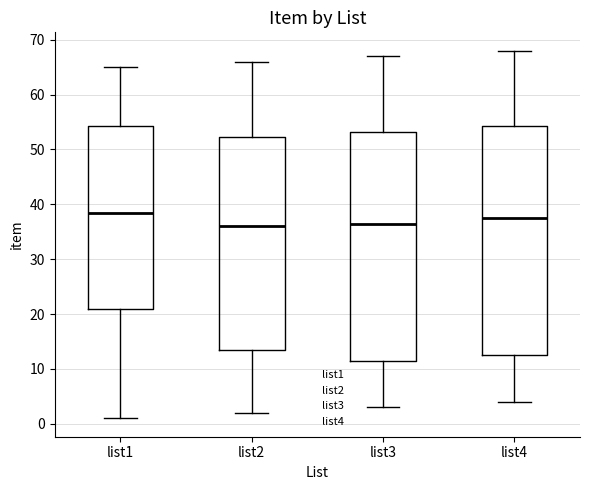

Reading left to right, transcribe this box plot: for each box, give where its median line is, the range the box spans, and where its two whiskers end, as read against the y-axis. The values are not printed on the chart, so give them approximately, as read against the axis.

list1: median 39, box 21 to 54, whiskers 1 to 65
list2: median 36, box 14 to 52, whiskers 2 to 66
list3: median 37, box 12 to 53, whiskers 3 to 67
list4: median 38, box 13 to 54, whiskers 4 to 68